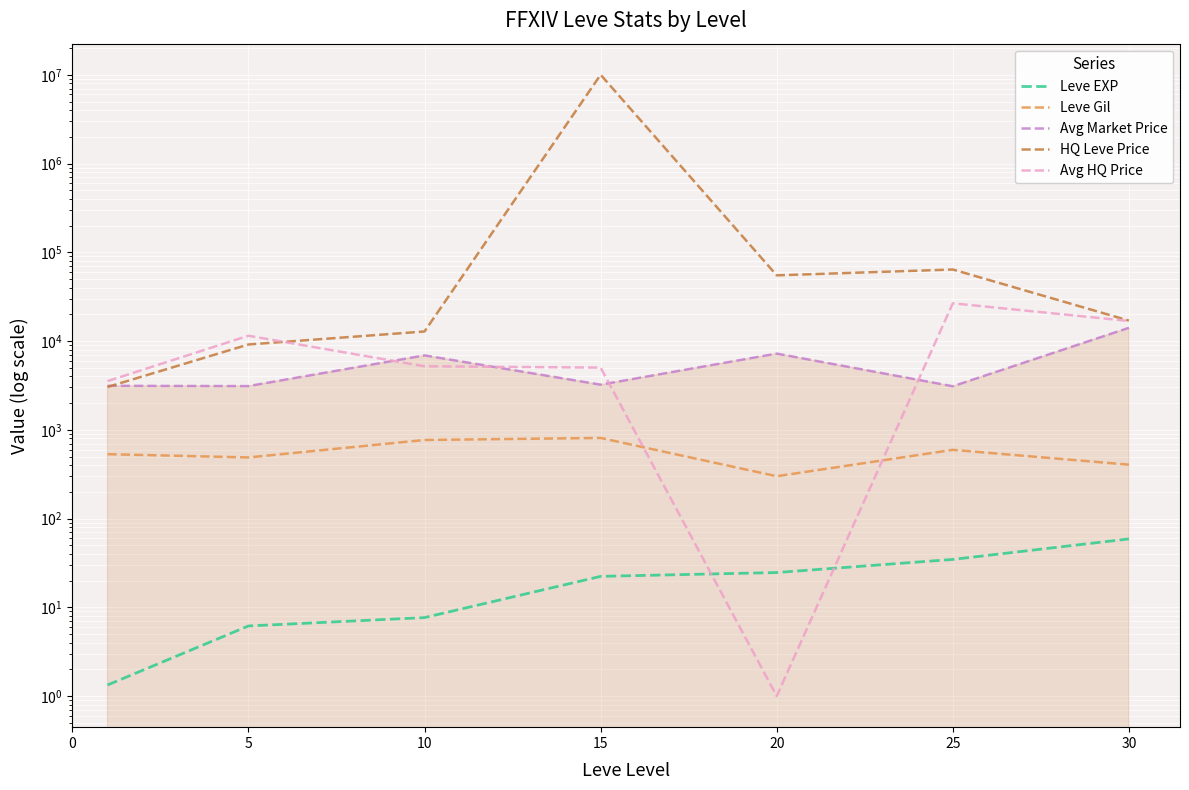

True or false: Leve Gil and Avg Market Price cross at least once.

False